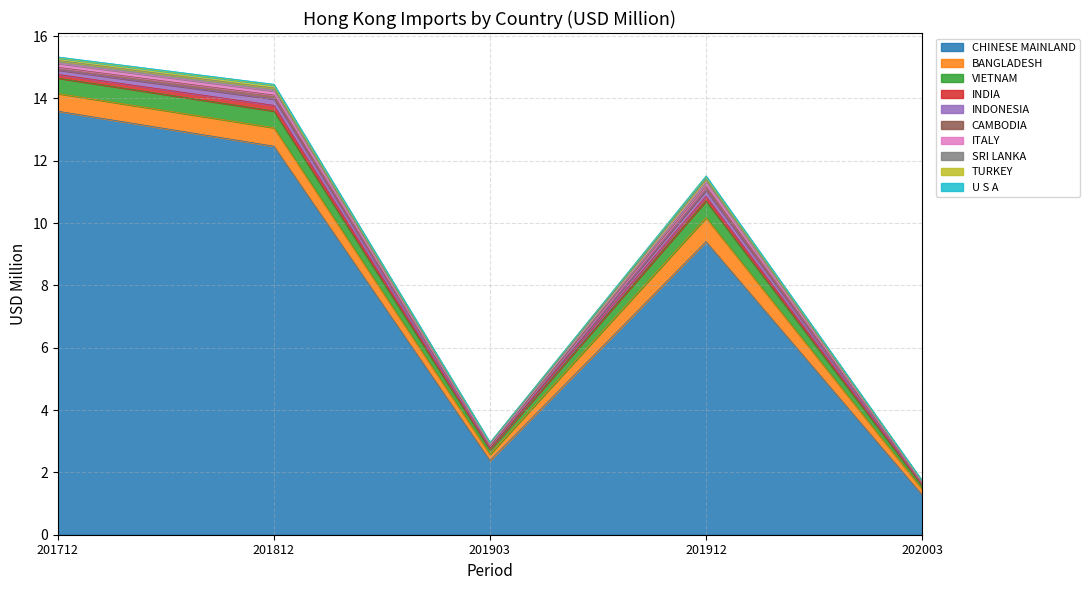

What is the sum of the 201912 values at SRI LANKA and CAMBODIA?

0.2